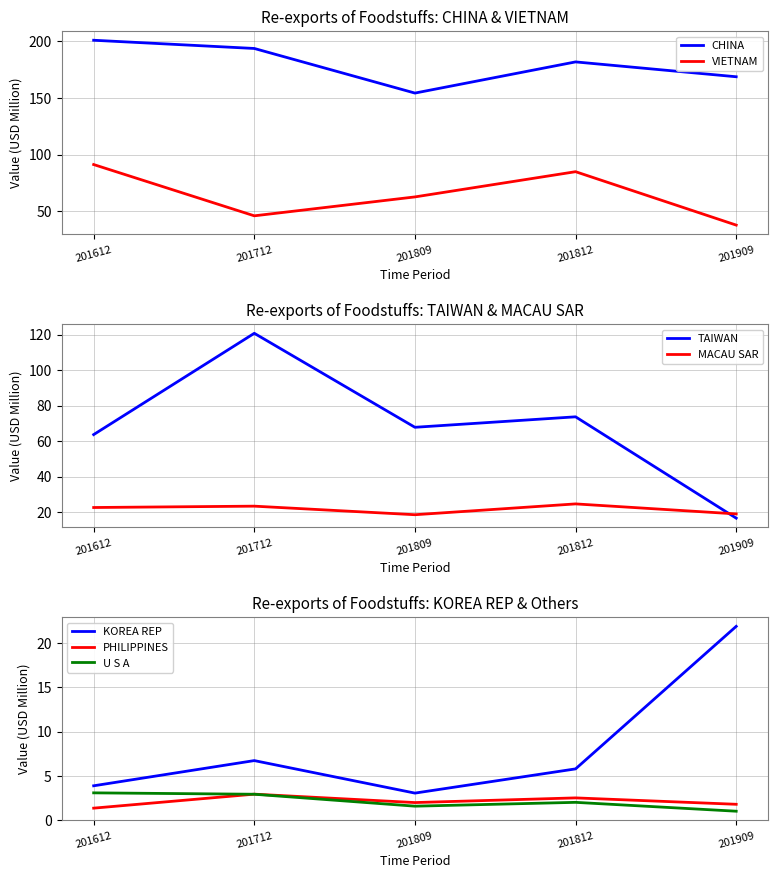

How many values in the 201712 series exceed 2?

7